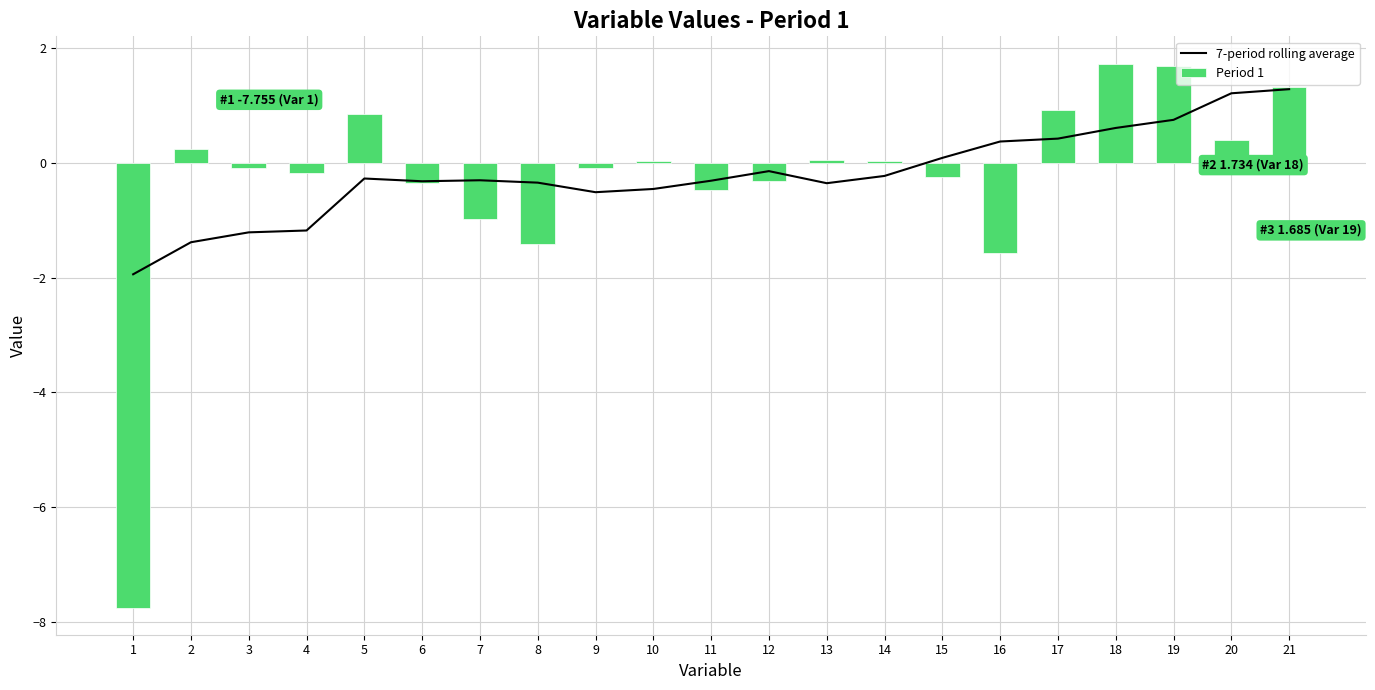

The 7-period rolling average series shows -1.2 at 3. True or false?

True